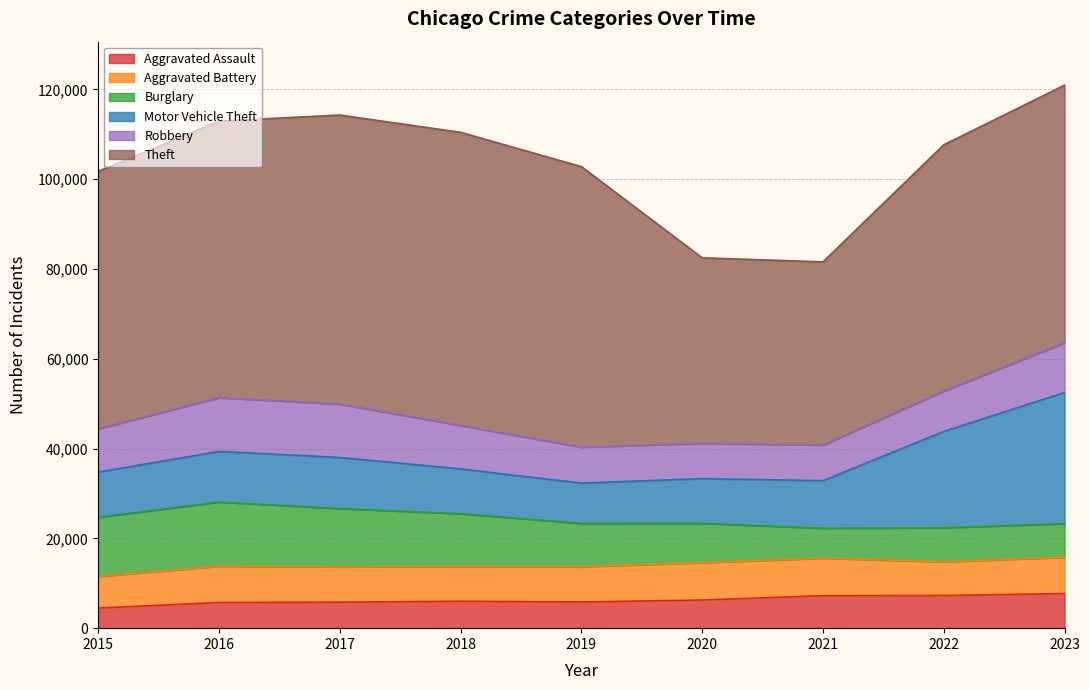

Reading right to left, extract all data points from this chart.

Aggravated Assault: 2023=7708	2022=7280	2021=7242	2020=6264	2019=5841	2018=6001	2017=5793	2016=5712	2015=4480
Aggravated Battery: 2023=8080	2022=7488	2021=8347	2020=8320	2019=7858	2018=7735	2017=7845	2016=8086	2015=7019
Burglary: 2023=7481	2022=7593	2021=6662	2020=8758	2019=9638	2018=11747	2017=13001	2016=14289	2015=13184
Motor Vehicle Theft: 2023=29240	2022=21461	2021=10603	2020=9959	2019=8977	2018=9985	2017=11380	2016=11285	2015=10068
Robbery: 2023=11055	2022=8962	2021=7920	2020=7855	2019=7995	2018=9681	2017=11880	2016=11960	2015=9638
Theft: 2023=57393	2022=54877	2021=40810	2020=41335	2019=62495	2018=65289	2017=64386	2016=61623	2015=57351